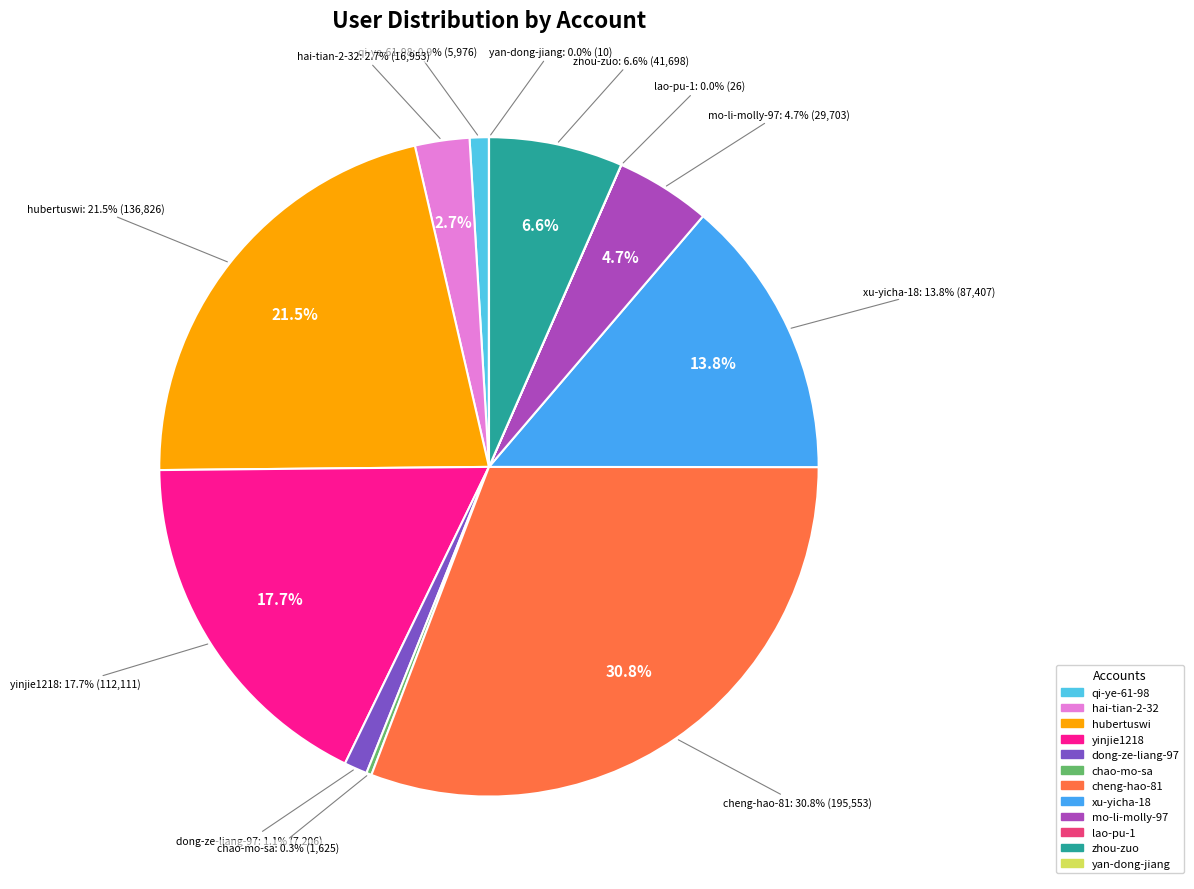

To the nearest percent, what is the average slice percentage?

8%